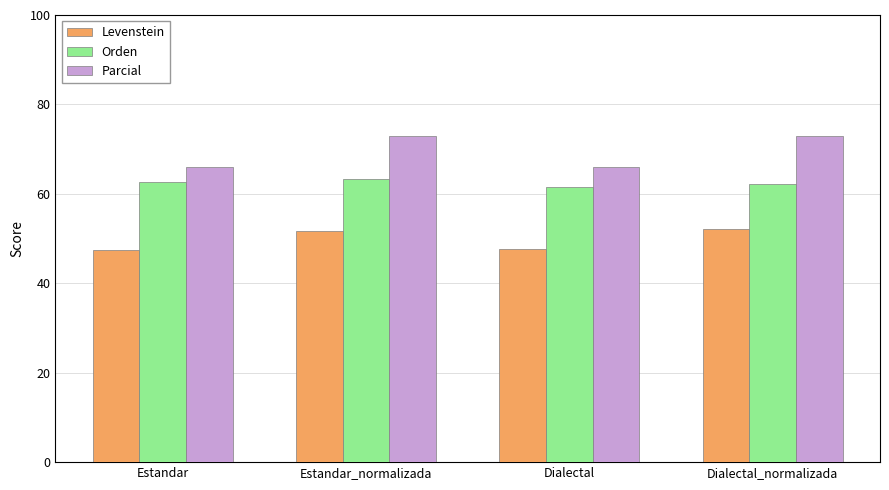

At Estandar_normalizada, list the series in order from smallest to largest.

Levenstein, Orden, Parcial